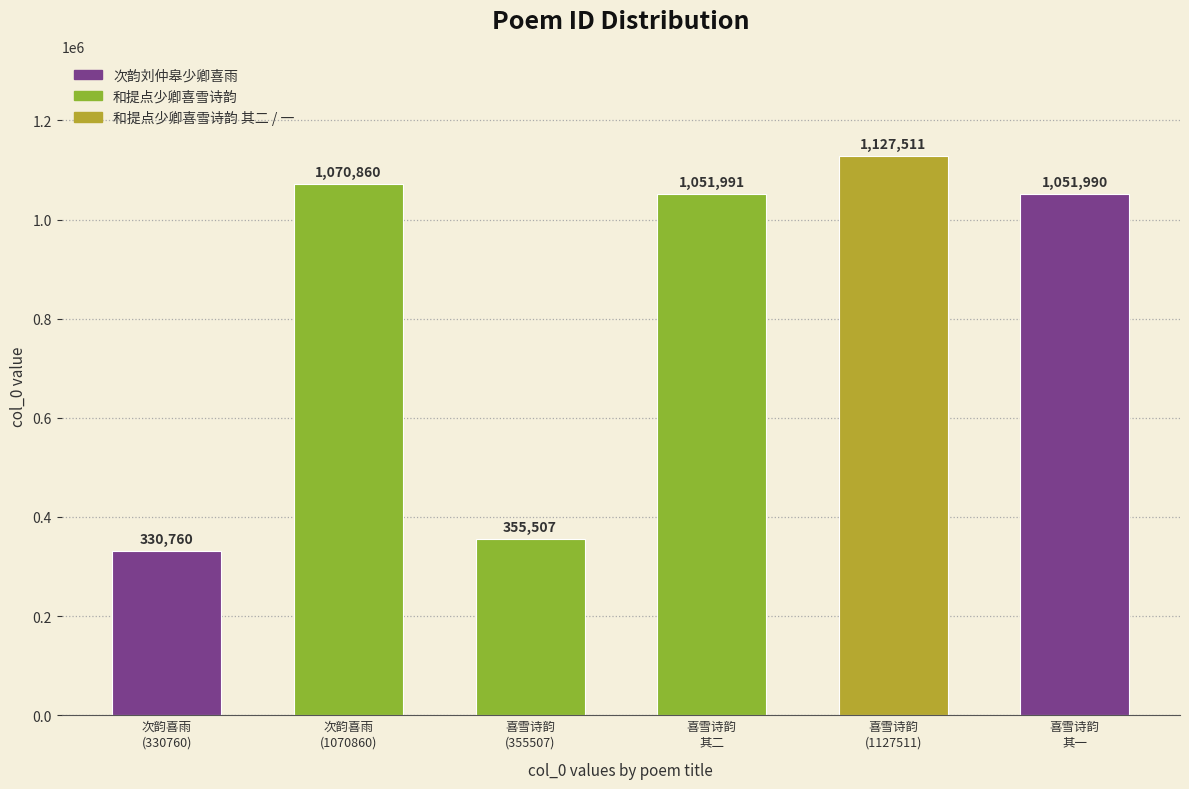

At which label does the data first exceed 1051991?

次韵喜雨
(1070860)